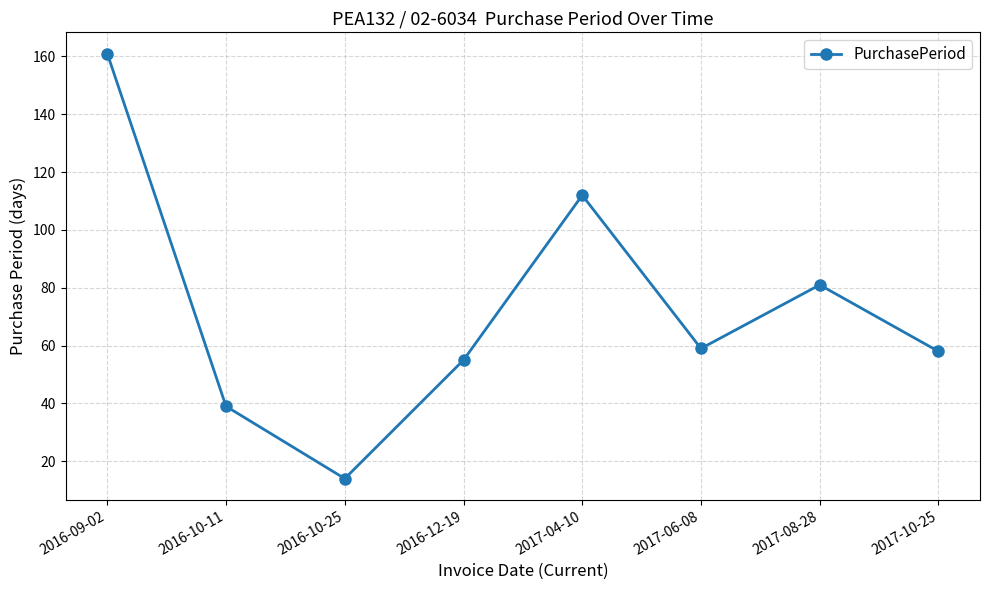

What is the label of the 1st point from the right?

2017-10-25